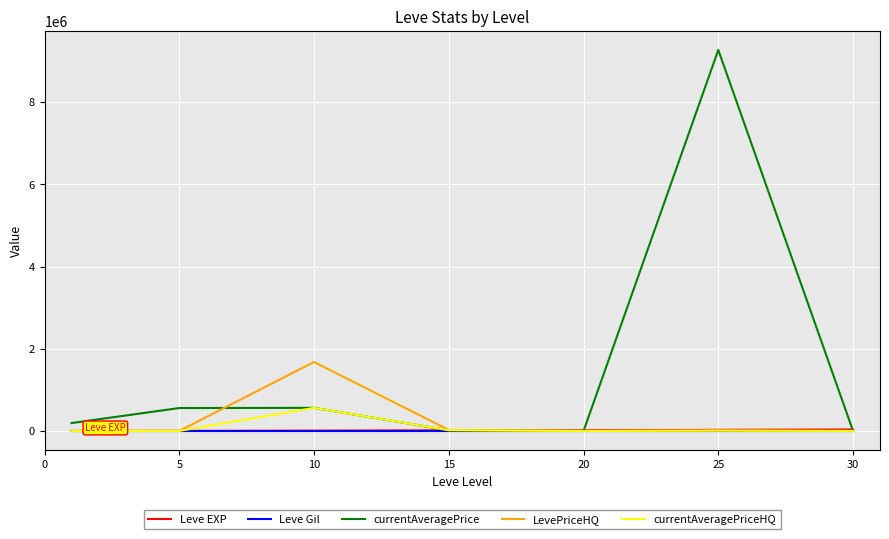

Does the chart have visible grid lines?

Yes